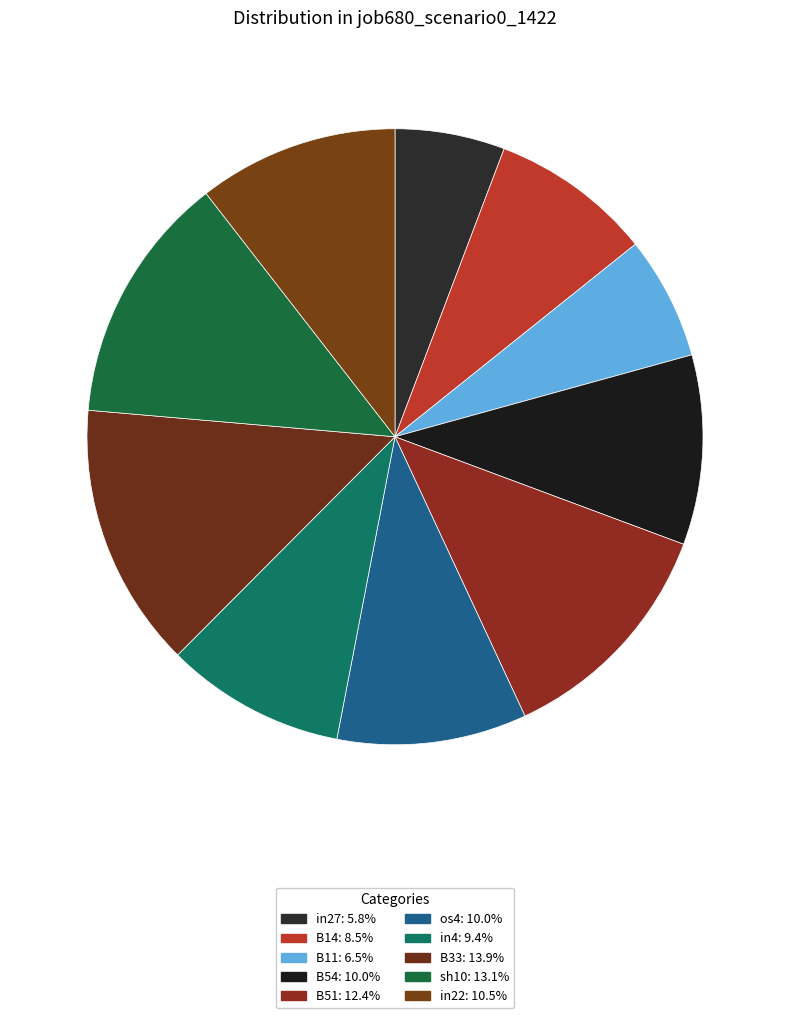

How many slices are in this pie chart?

10